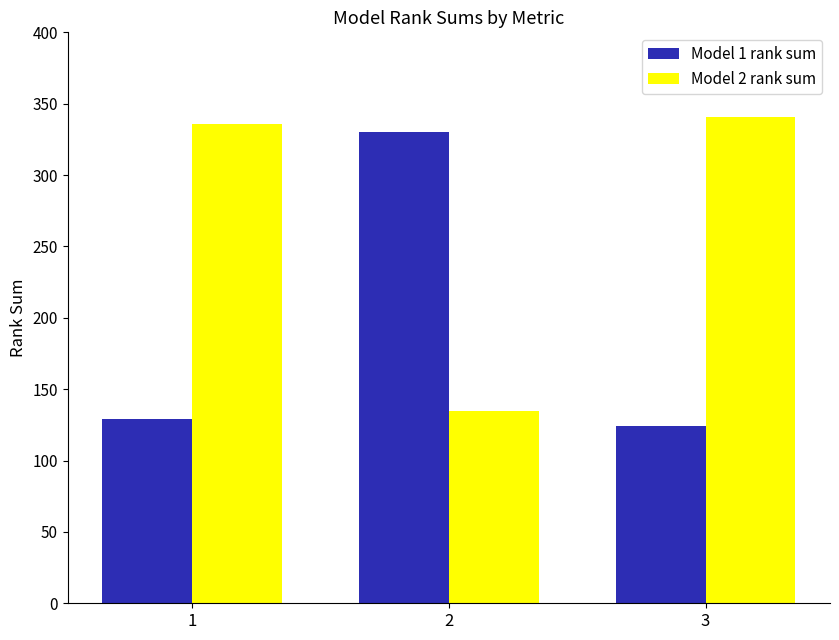

Count the number of data series in this chart.

2